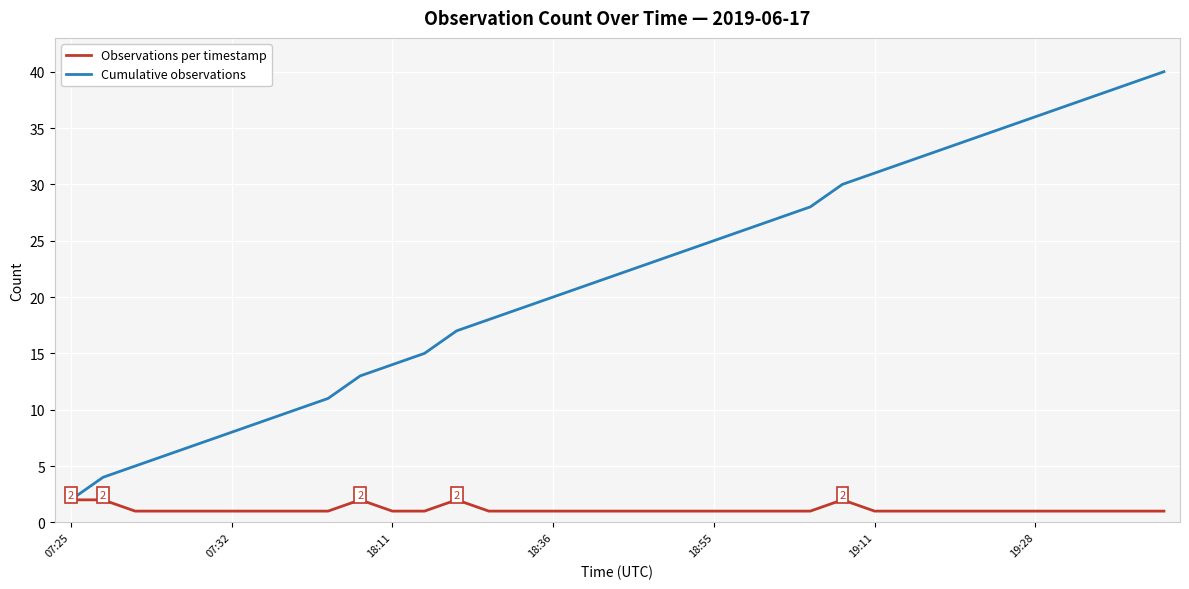

Which series has the largest range (max minus min)?

Cumulative observations